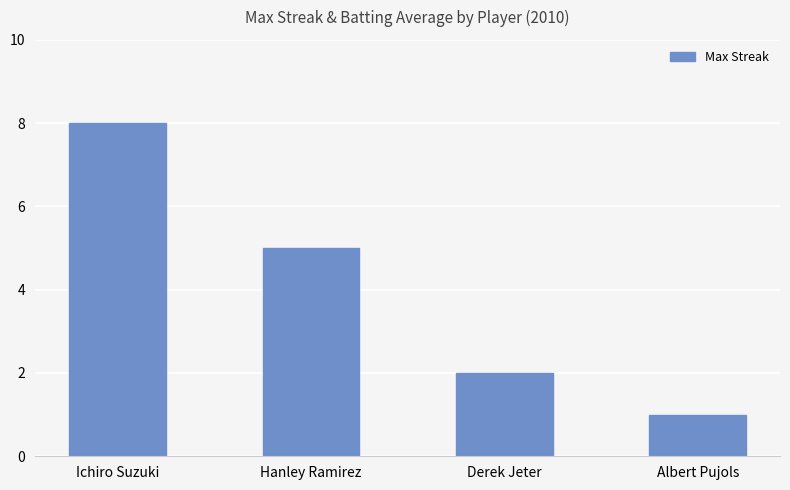

List the labels in order of value, largest first.

Ichiro Suzuki, Hanley Ramirez, Derek Jeter, Albert Pujols